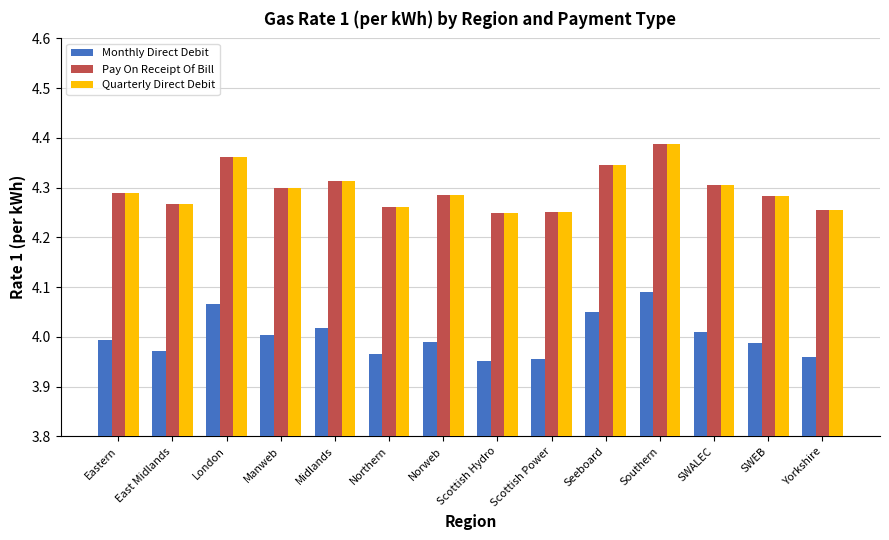

What is the sum of the Monthly Direct Debit values at Midlands and Scottish Hydro?

8.0